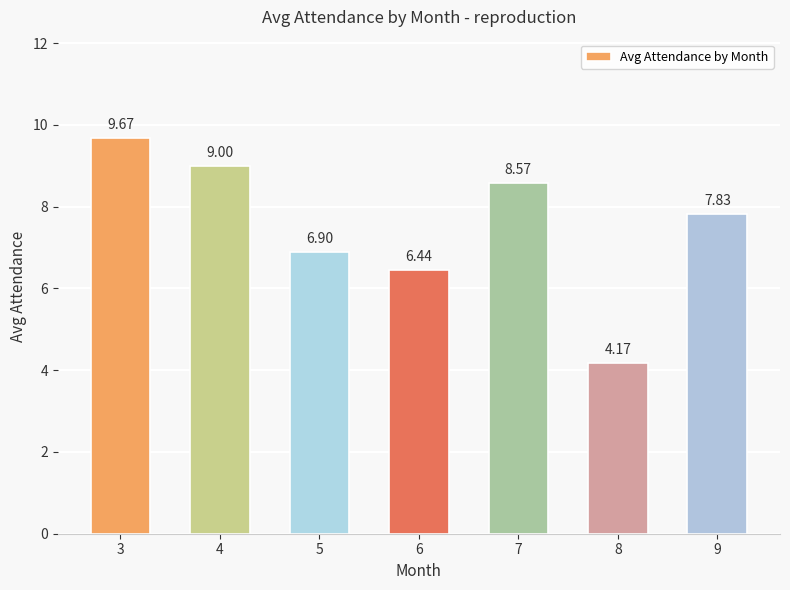

What is the difference between the second highest and second lowest values?

2.6